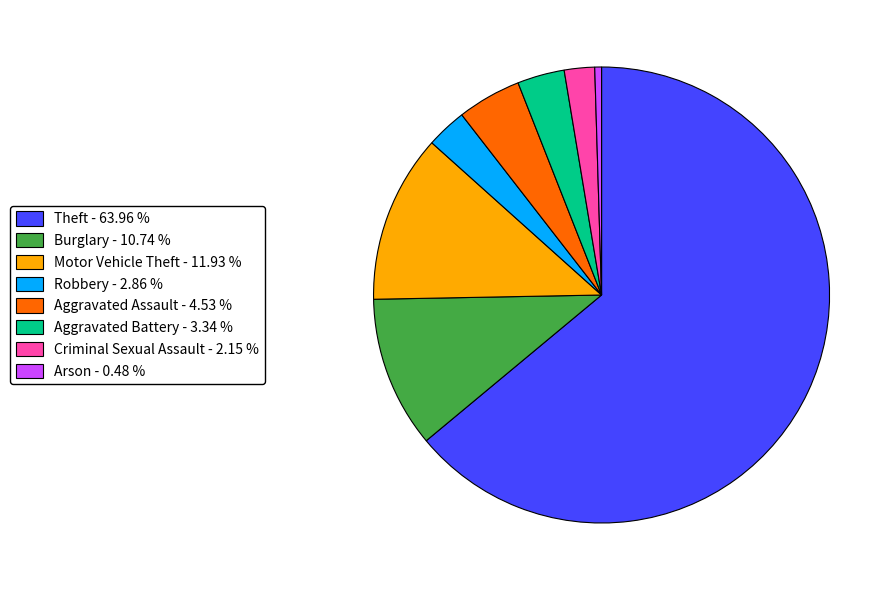

Is there a majority slice in this chart?

Yes